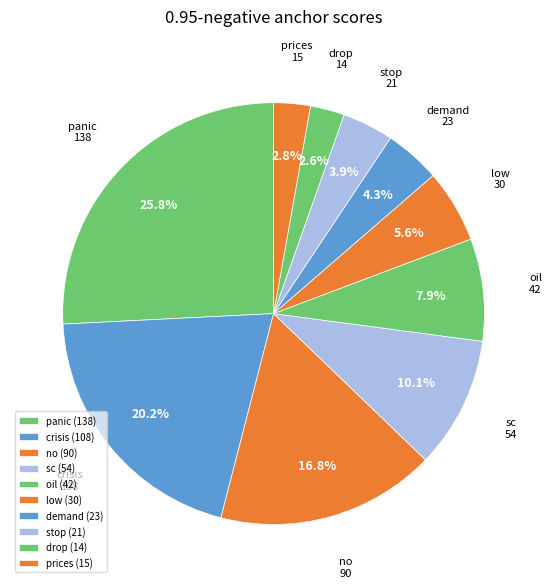

What percentage do crisis and sc together represent?

30.3%